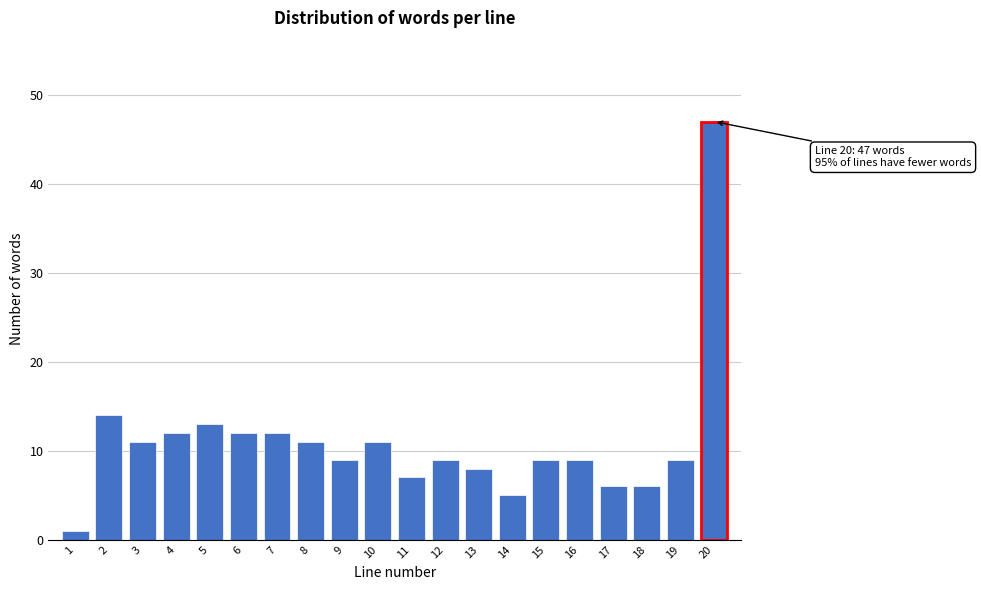

Reading left to right, list all the values displayed in this chart.

1=1	2=14	3=11	4=12	5=13	6=12	7=12	8=11	9=9	10=11	11=7	12=9	13=8	14=5	15=9	16=9	17=6	18=6	19=9	20=47